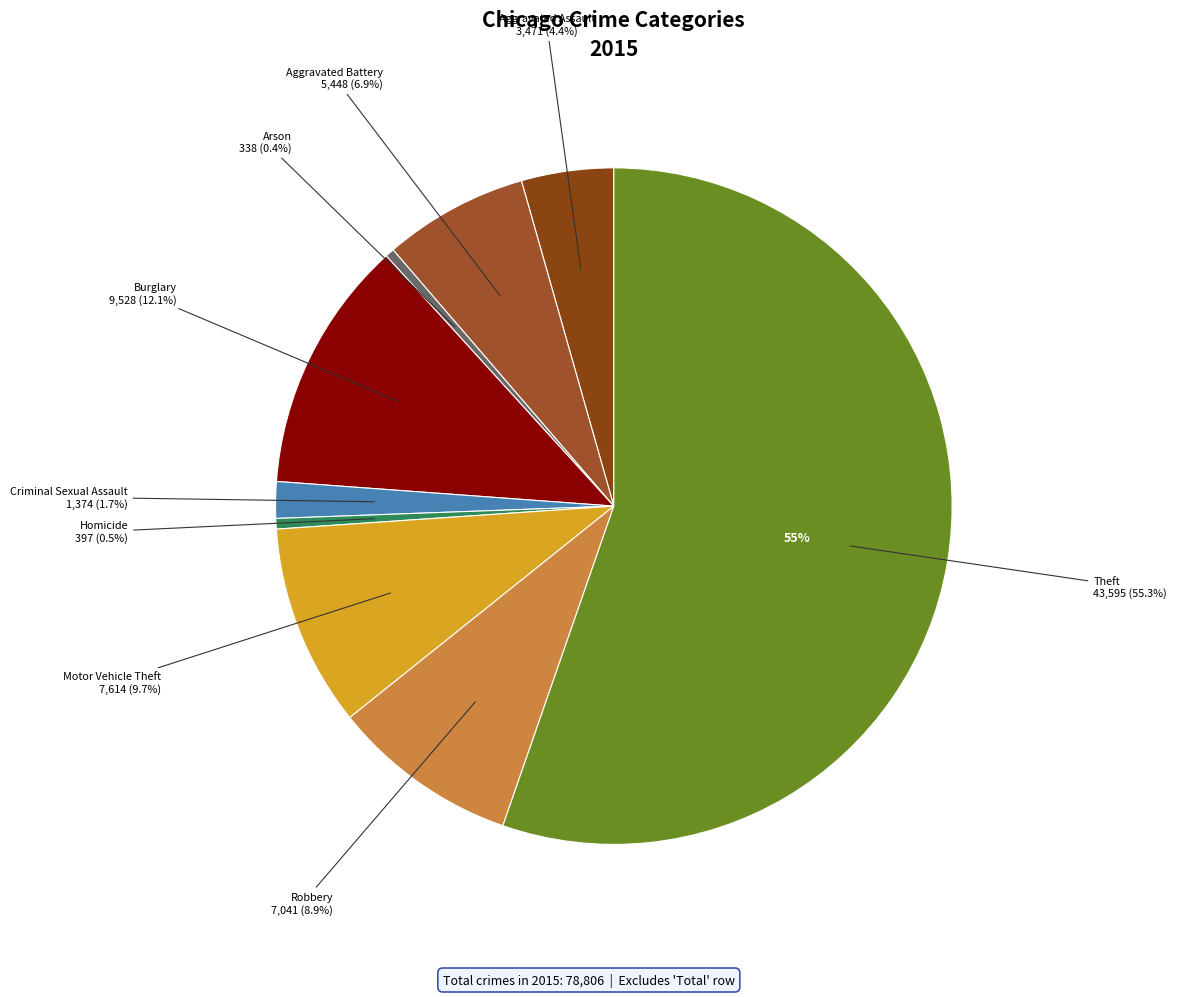

Between Motor Vehicle Theft and Burglary, which is larger?

Burglary